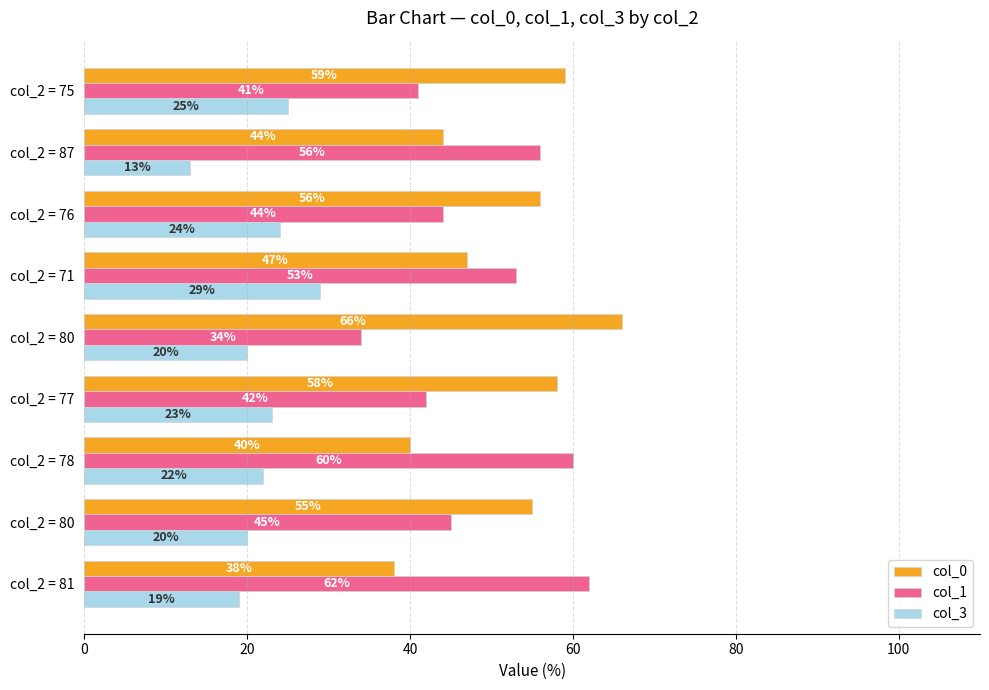

What are all the series names shown in the legend?

col_0, col_1, col_3